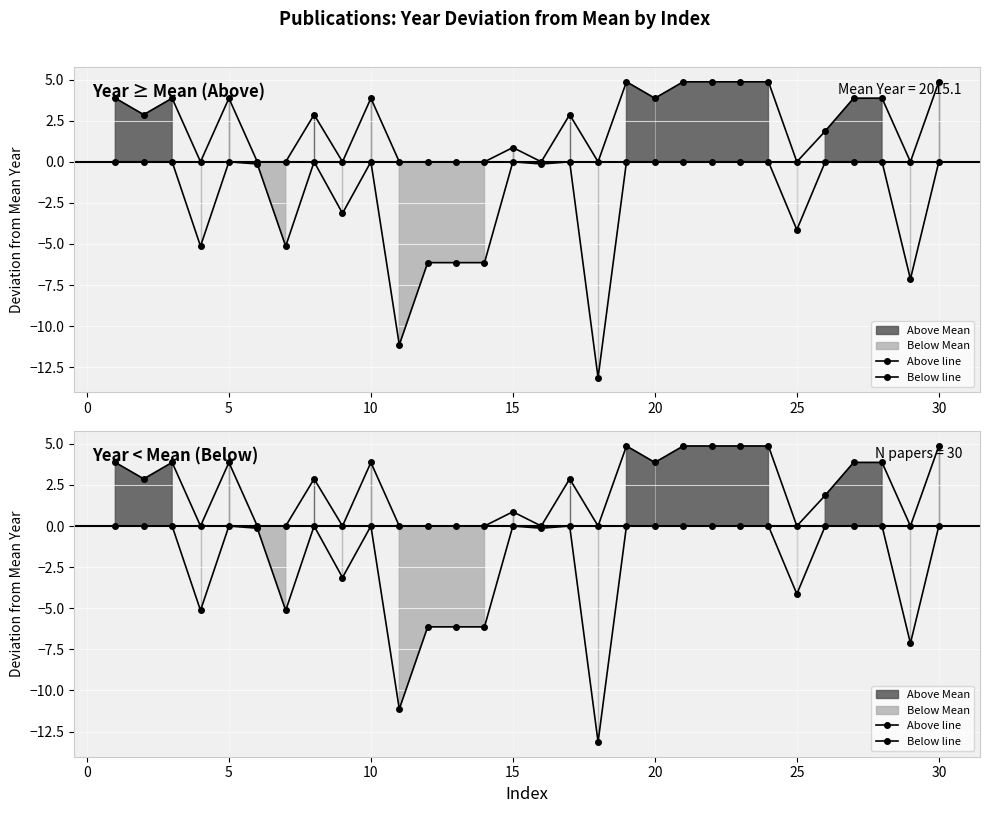

True or false: Above line and Below line intersect in this chart.

False